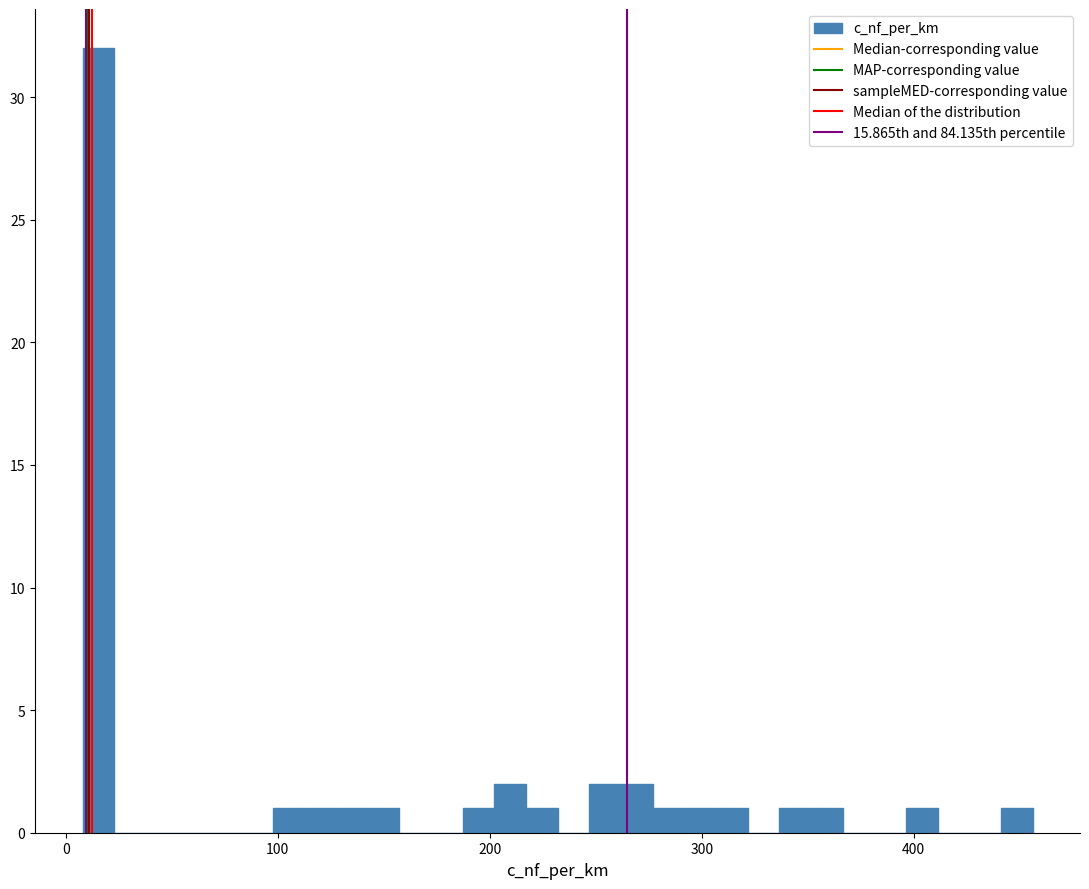

Read against the x-axis, roughly where is the centre of the tallest bar?

20